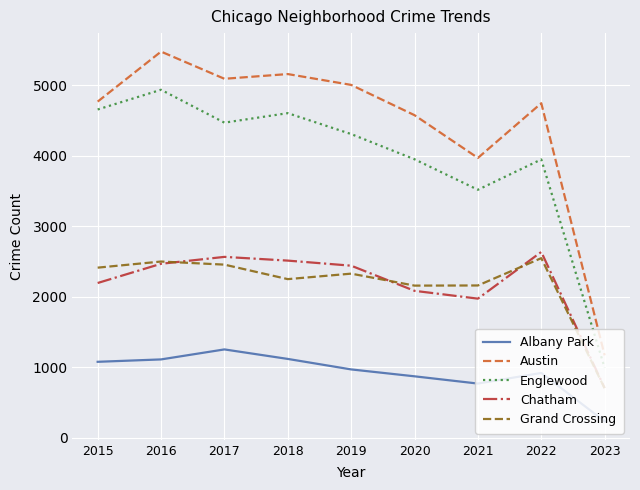

True or false: Englewood and Austin intersect in this chart.

False